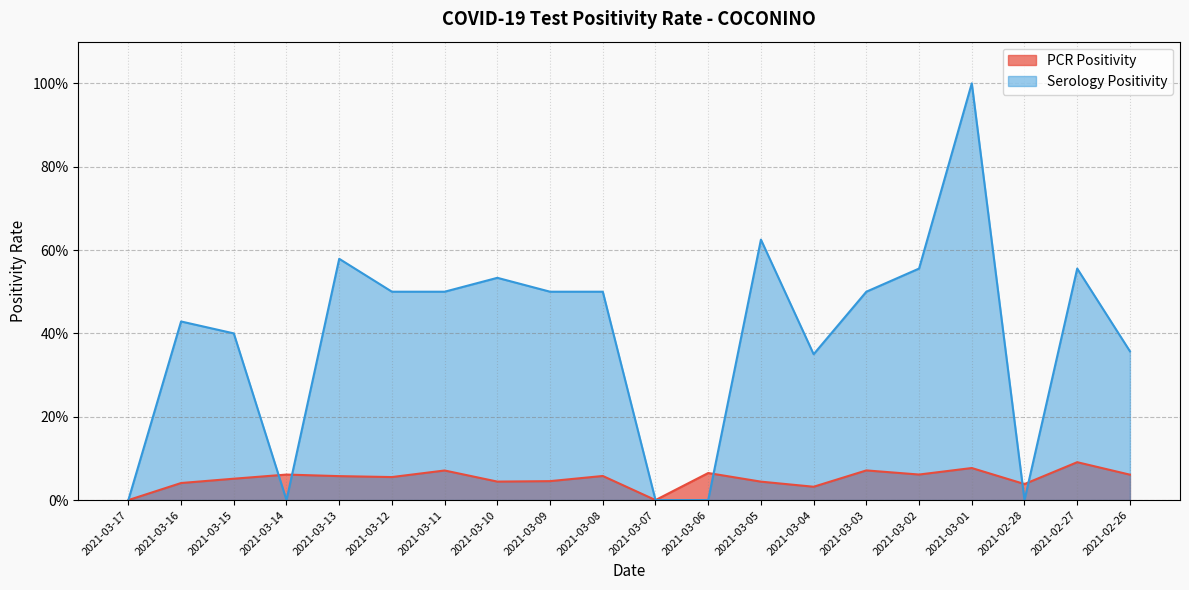

What is the label of the 15th point from the right?

2021-03-12